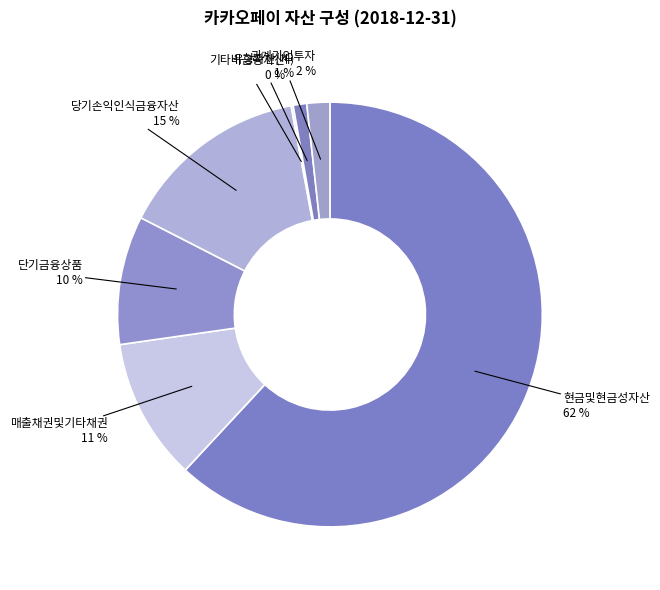

Which has a higher value, 단기금융상품 or 당기손익인식금융자산?

당기손익인식금융자산